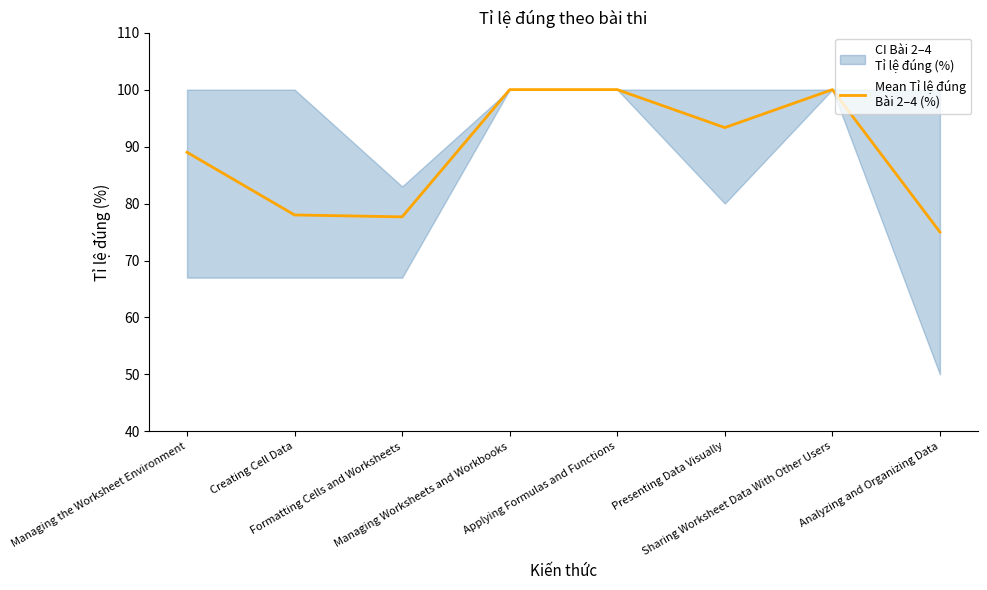

What is the ratio of the value at Sharing Worksheet Data With Other Users to the value at Applying Formulas and Functions?

1.0